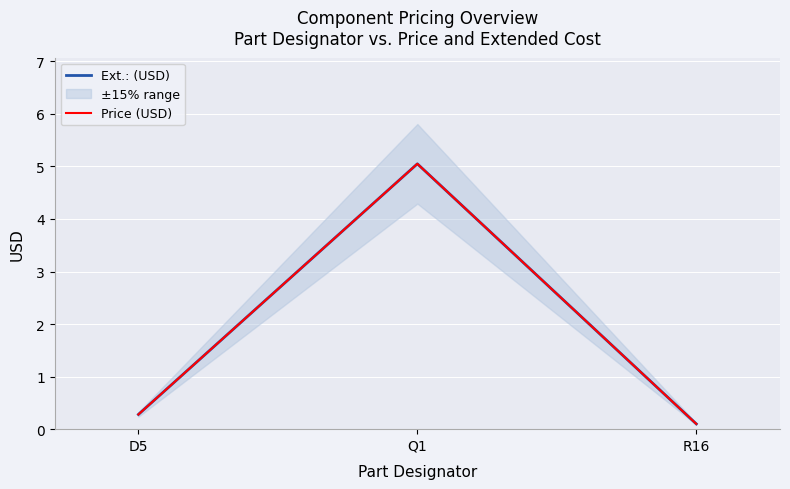

True or false: Price (USD) has a value of 0.3 at D5.

True